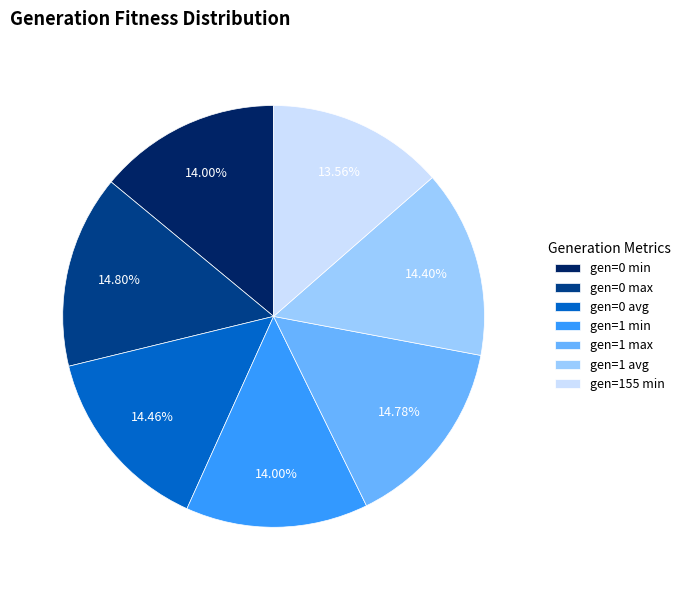

To the nearest percent, what is the difference between the largest and smallest slice percentages?

1%